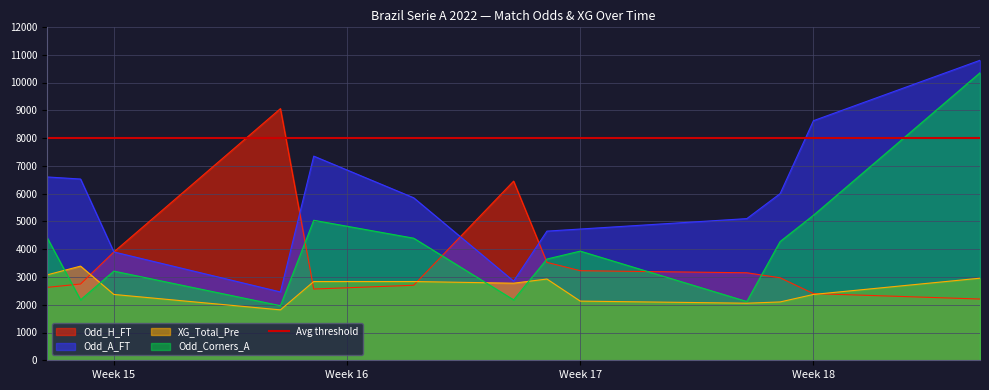

The value of XG_Total_Pre at 2022-04-23 is 2775.0. True or false?

True